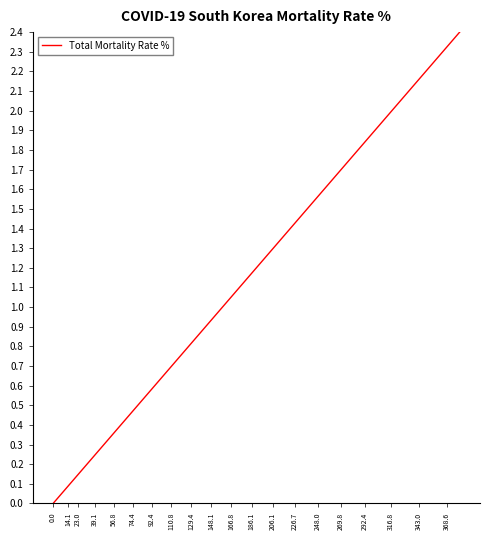

What is the difference between the maximum and minimum values?

2.4